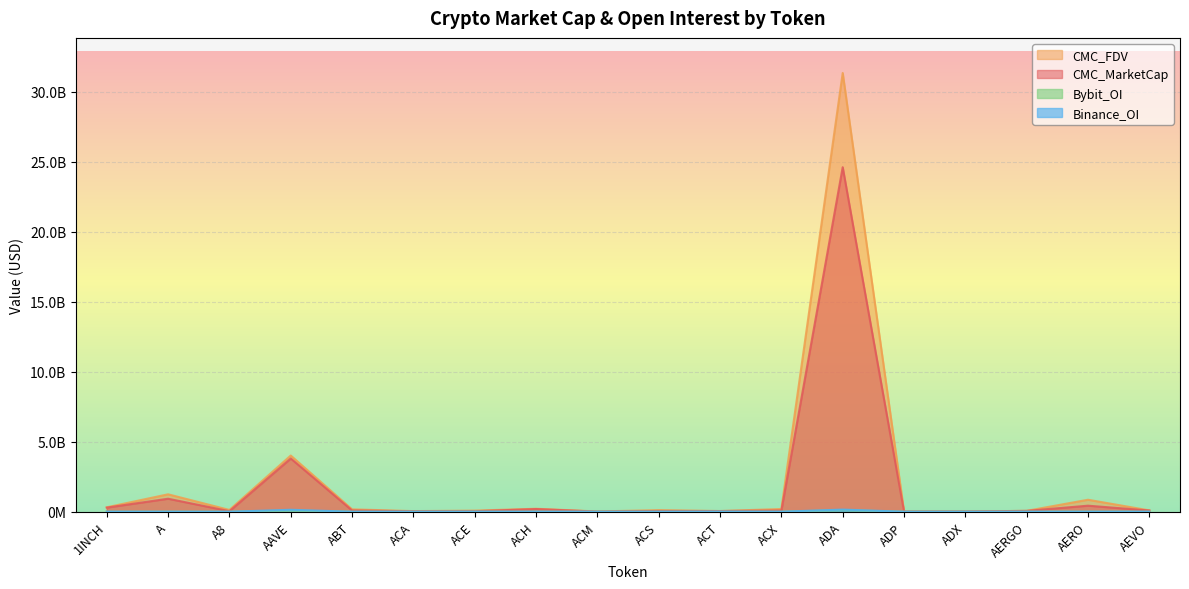

Which series has the widest spread of values?

CMC_FDV